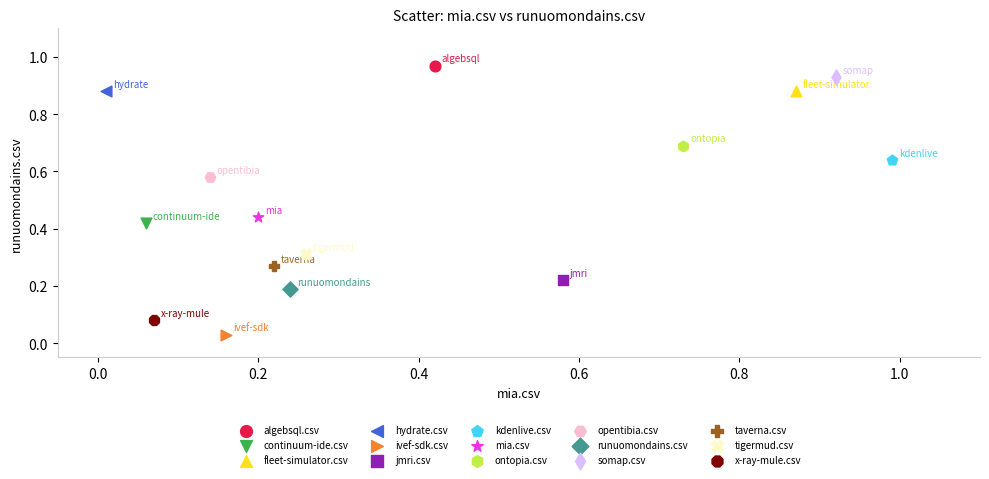

What are all the series names shown in the legend?

algebsql.csv, continuum-ide.csv, fleet-simulator.csv, hydrate.csv, ivef-sdk.csv, jmri.csv, kdenlive.csv, mia.csv, ontopia.csv, opentibia.csv, runuomondains.csv, somap.csv, taverna.csv, tigermud.csv, x-ray-mule.csv